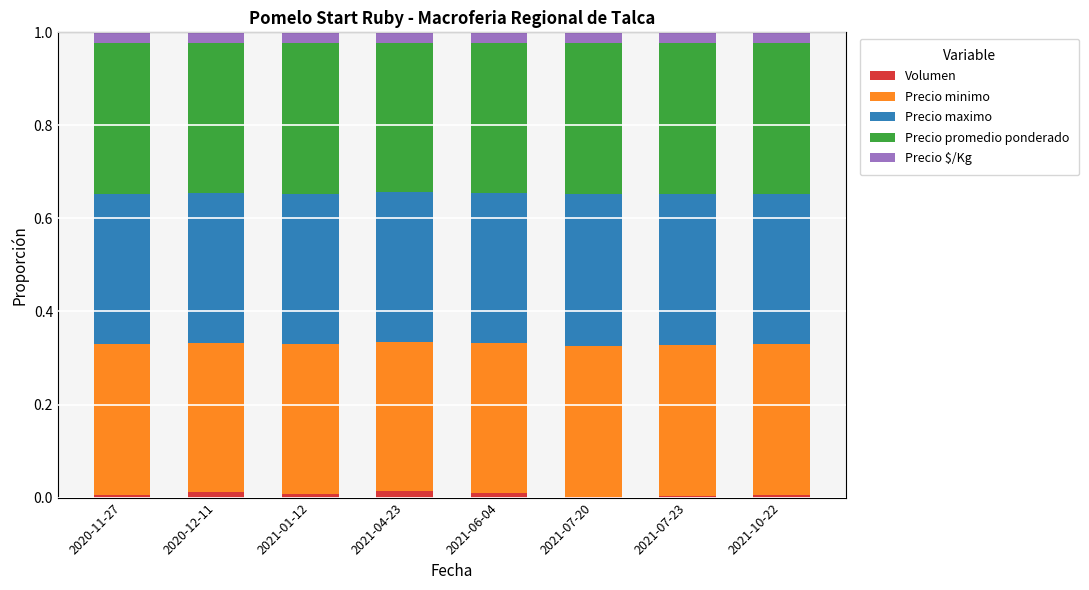

The value of Volumen at 2021-06-04 is 0.0. True or false?

True